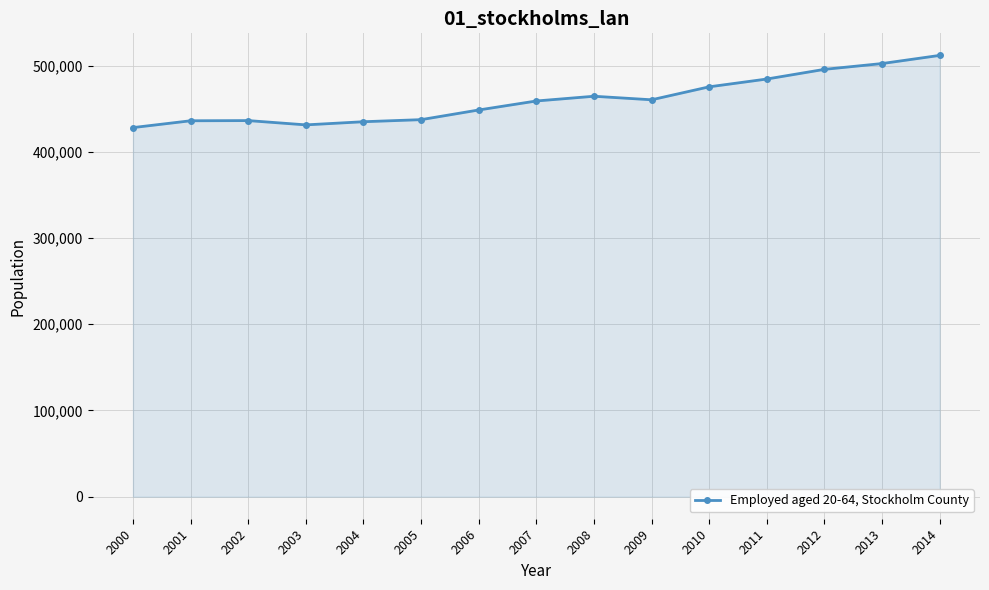

The value at 2008 is 464500. True or false?

True